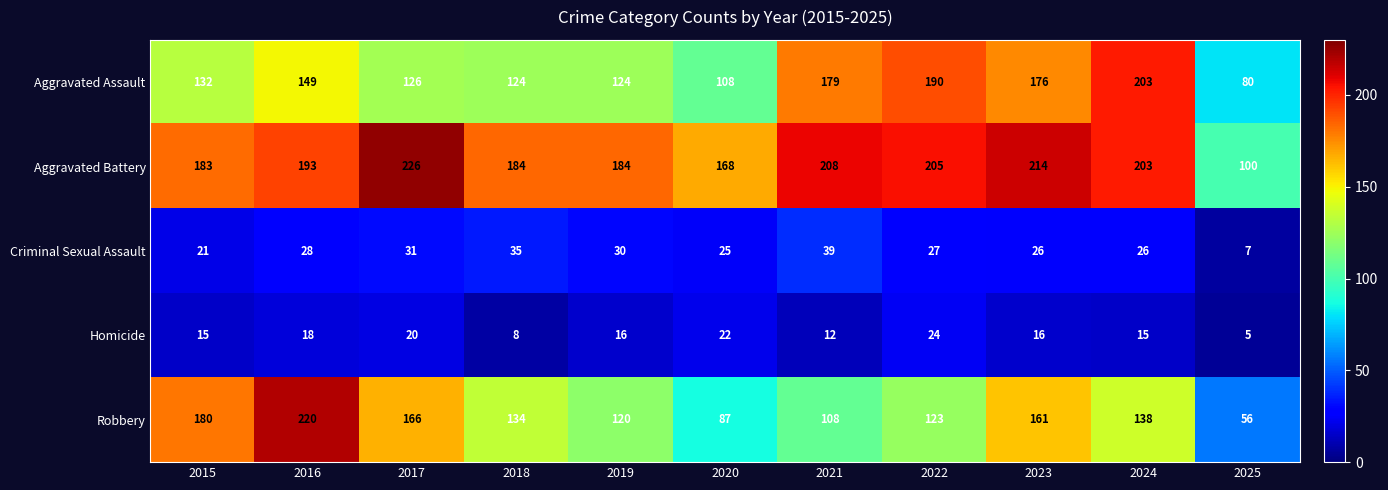

What is the sum of the Robbery values at 2017 and 2023?

327